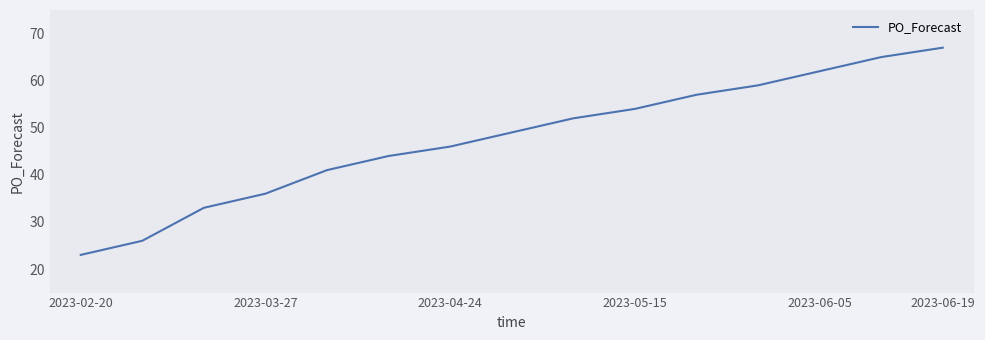

What is the smallest value displayed?

23